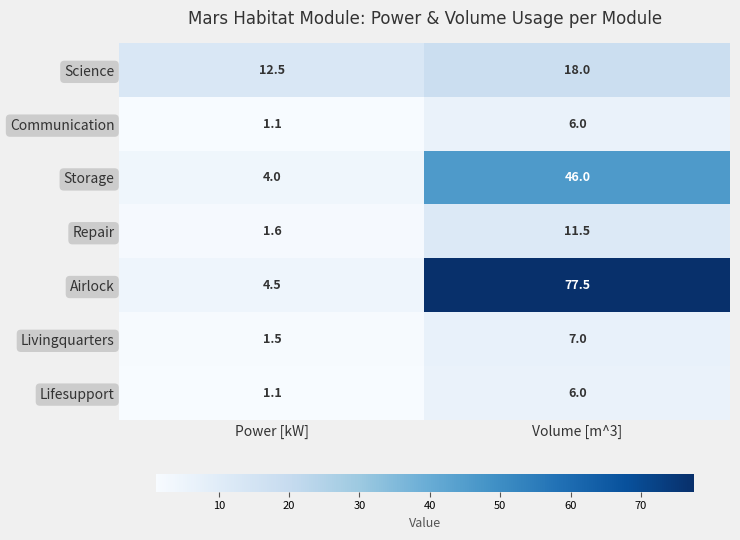

Which series has the largest total across all categories?

Airlock